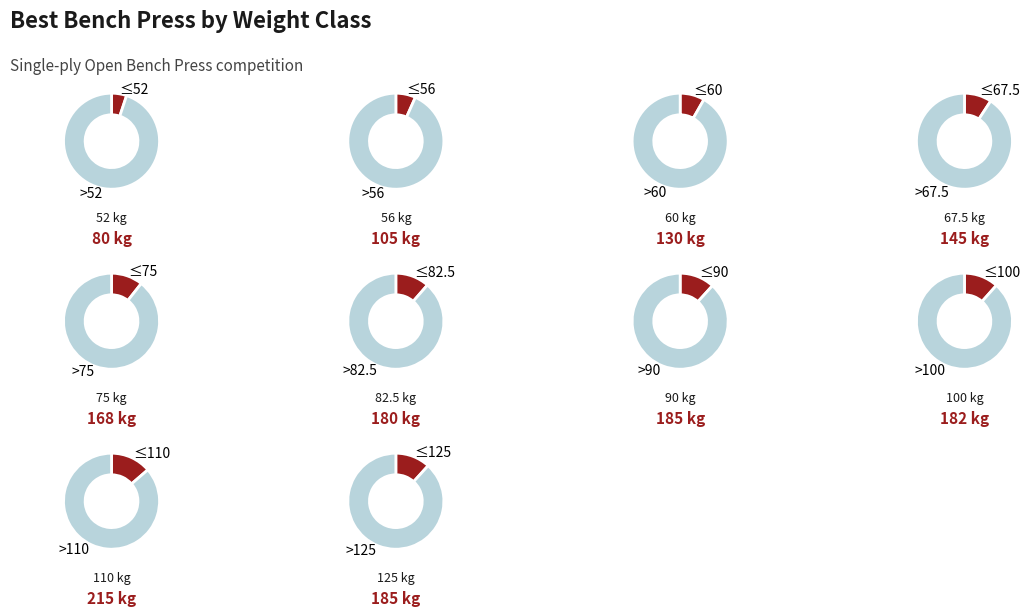

Is it true that 52 is 13% of the pie?

False